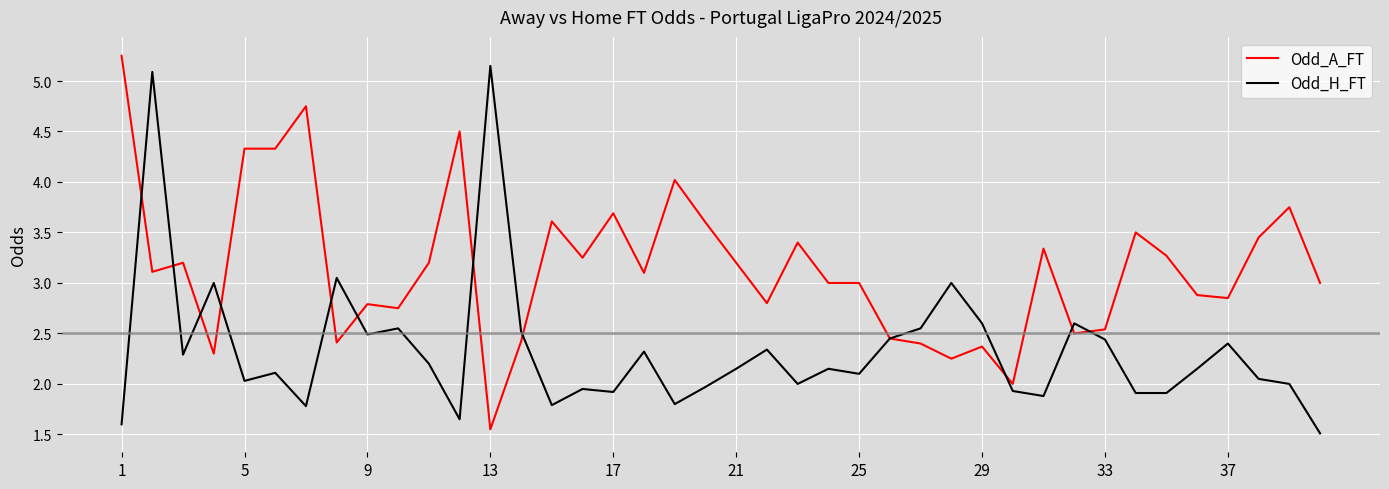

Does the chart have visible grid lines?

Yes